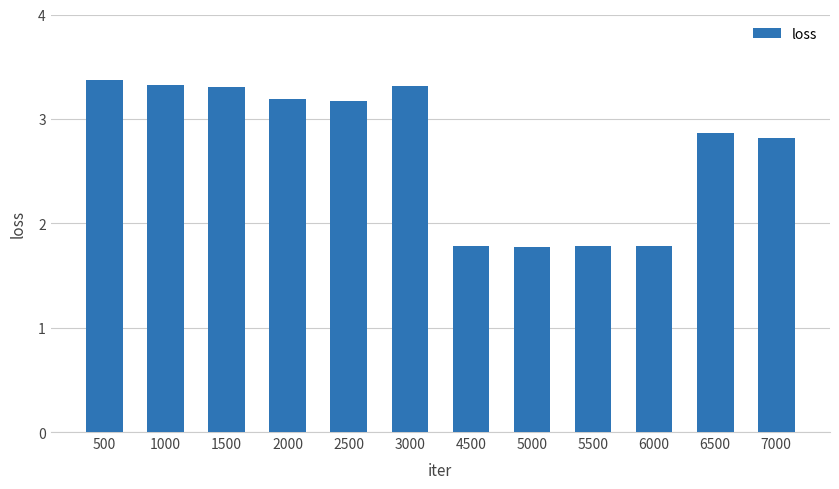

True or false: the data shows 3.3 at 1500.

True